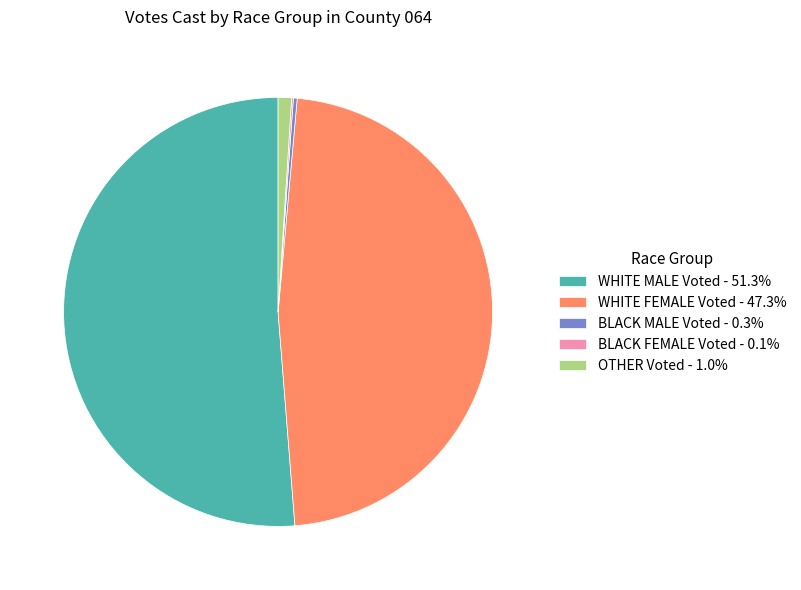

Is there any slice that represents more than half of the pie?

Yes